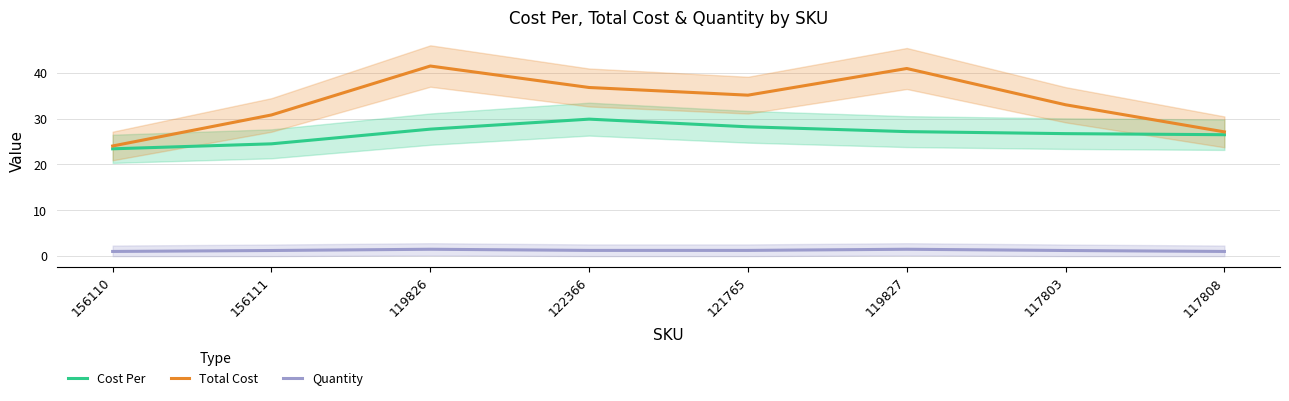

List the series in order of their overall mean, lowest first.

Quantity, Cost Per, Total Cost